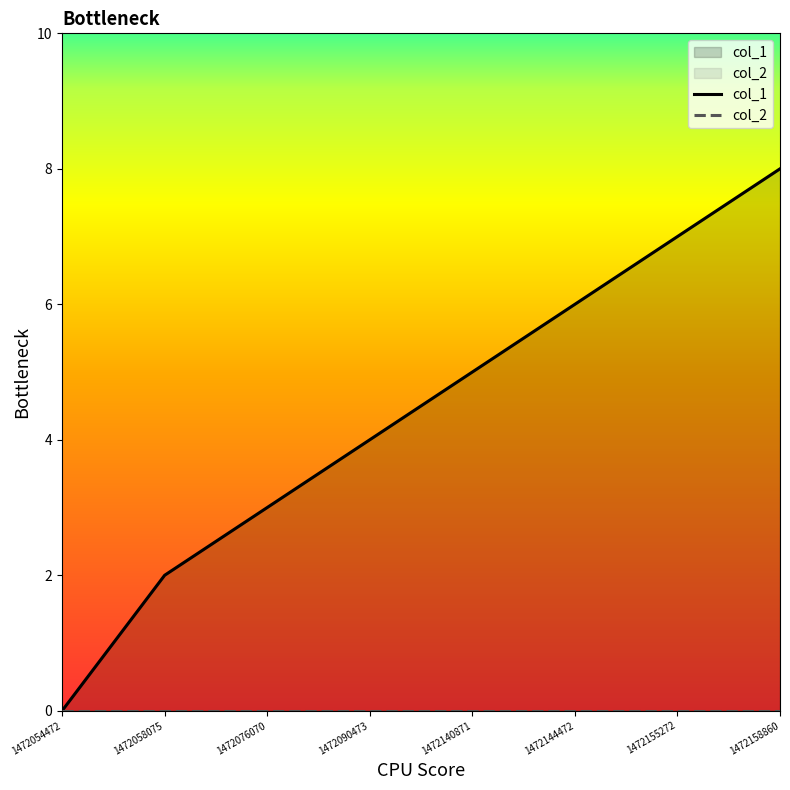

Reading right to left, transcribe all the data shown in this chart.

col_1: 8	7	6	5	4	3	2	0
col_2: 0	0	0	0	0	0	0	0